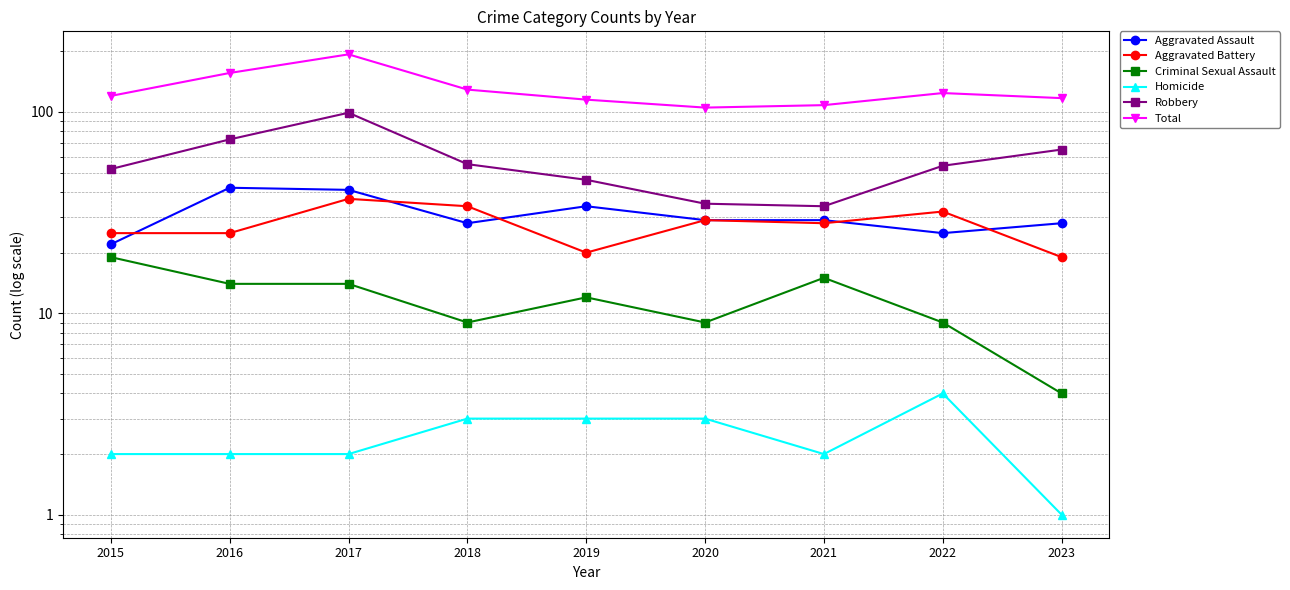

True or false: Homicide has a value of 2 at 2015.

True